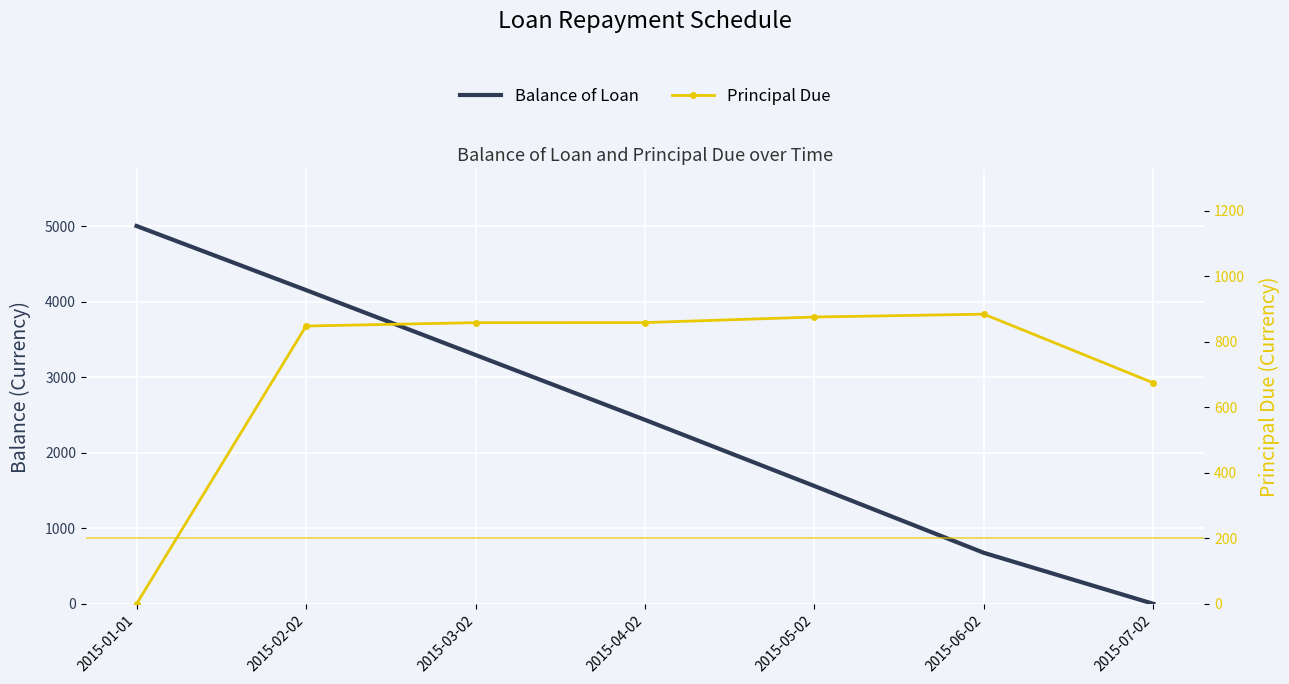

Reading left to right, what are all the values shown in this chart?

Balance of Loan: 5000.0	4151.8	3293.3	2434.6	1558.9	674.5	0.0
Principal Due: 0.0	848.2	858.5	858.7	875.6	884.4	674.5